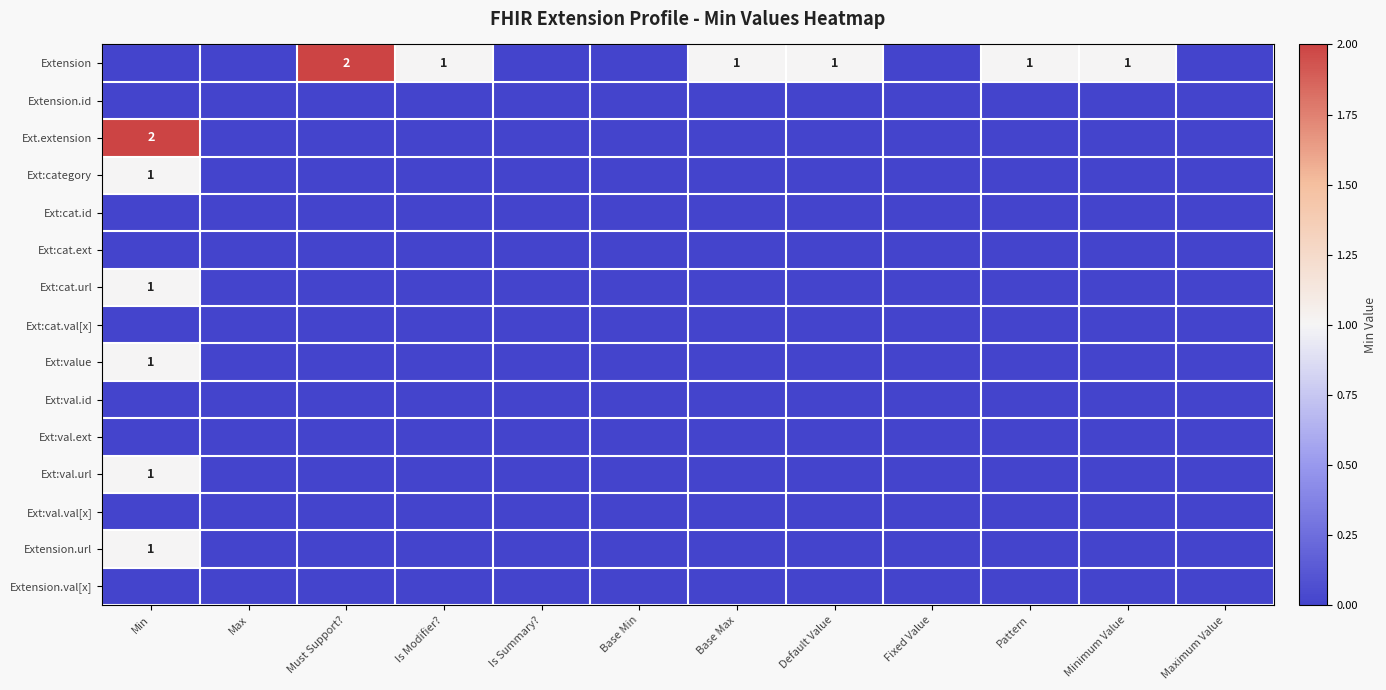

Between Base Min and Maximum Value, which series saw the biggest shift?

Extension